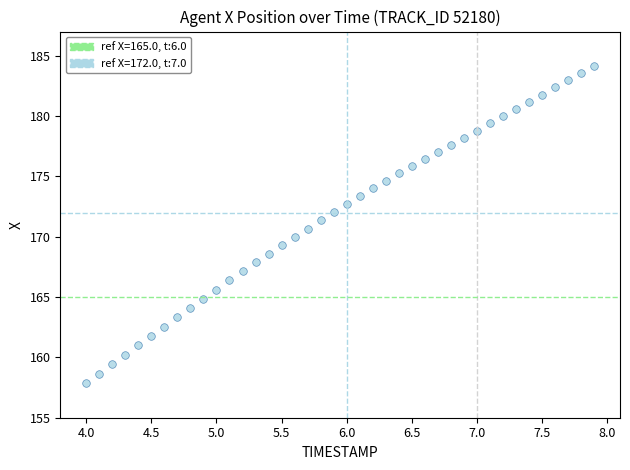

What is the range of Y values (max minus min)?

26.3